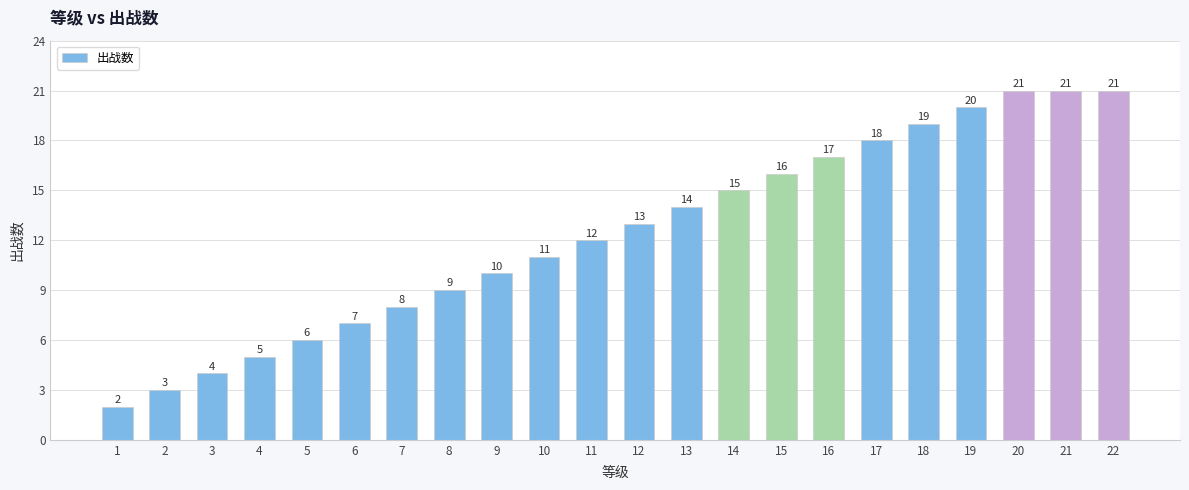

The value at 15 is 16. True or false?

True